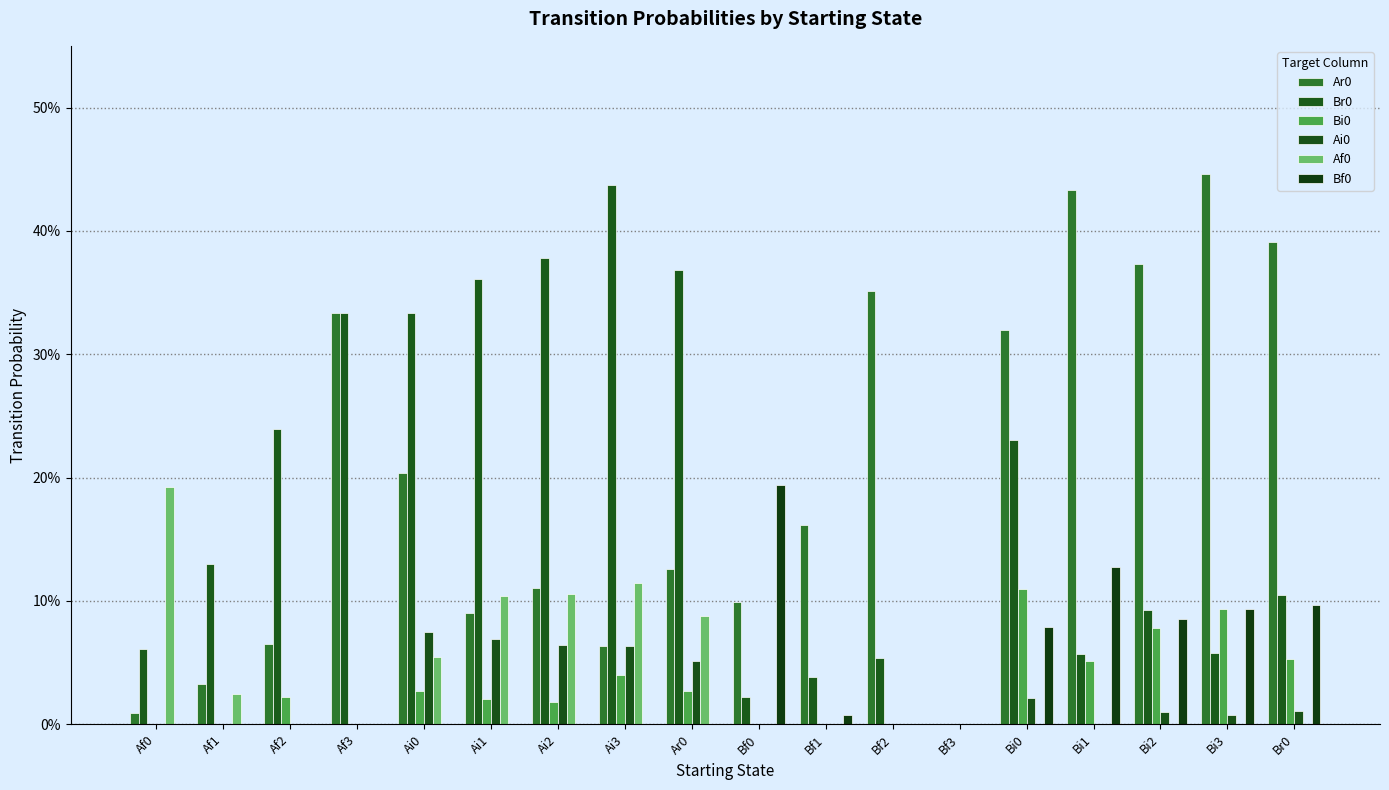

The Ar0 series shows 0.0 at Af1. True or false?

False